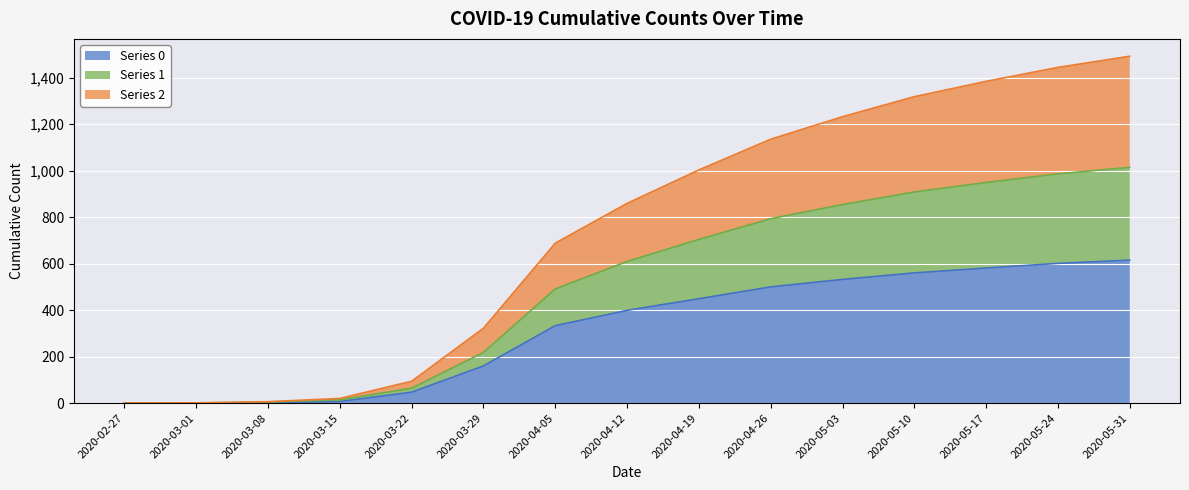

What is the label of the 10th point from the left?

2020-04-26